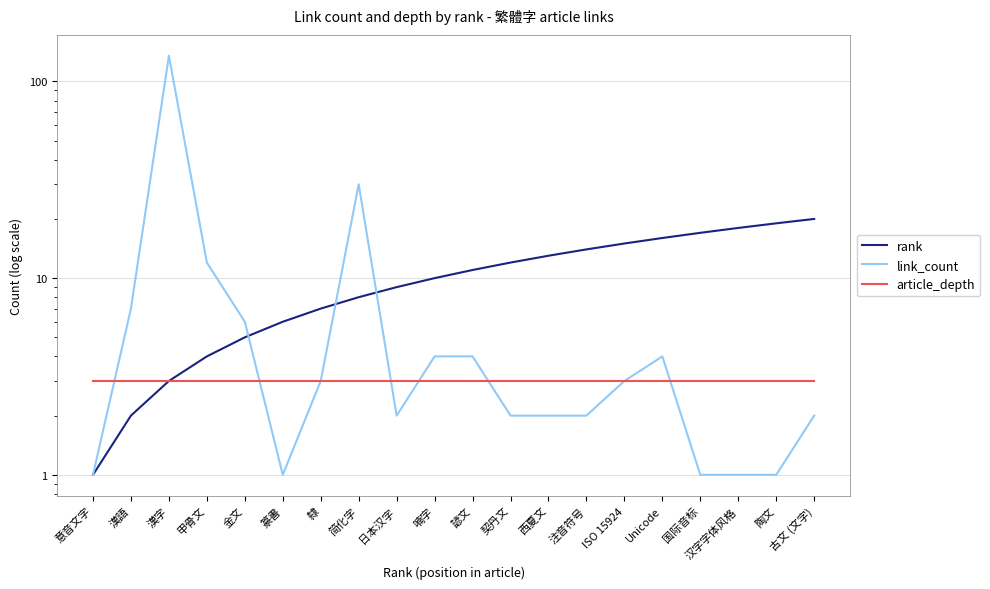

How many categories are shown in the chart?

20